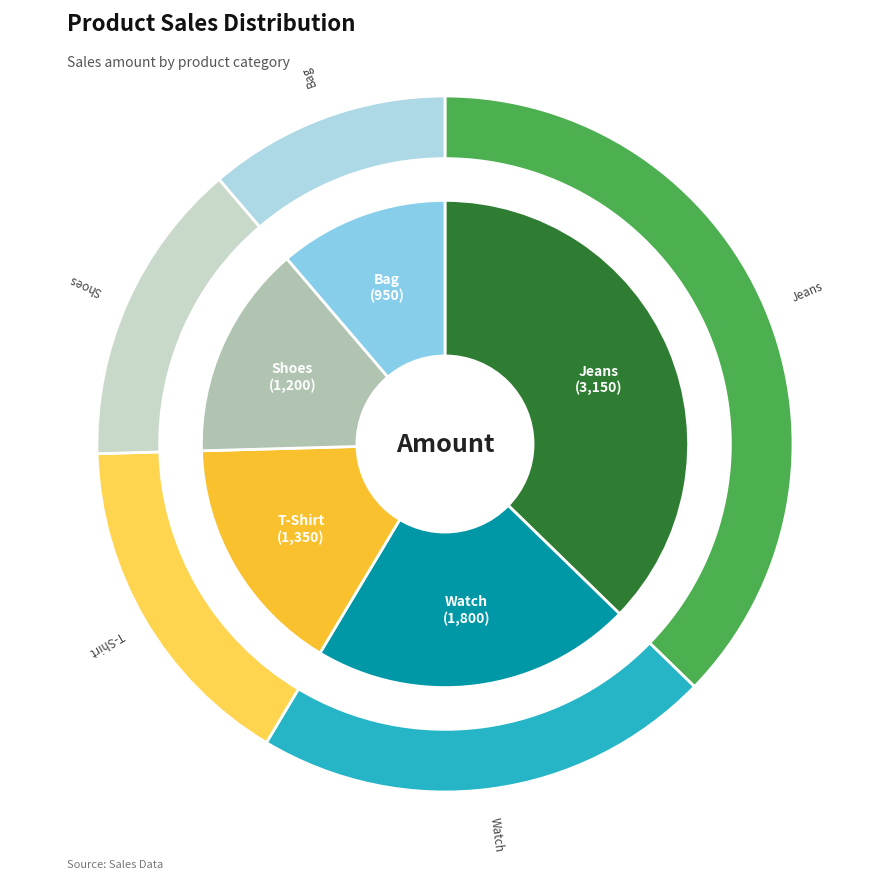

How many segments does this pie chart have?

5